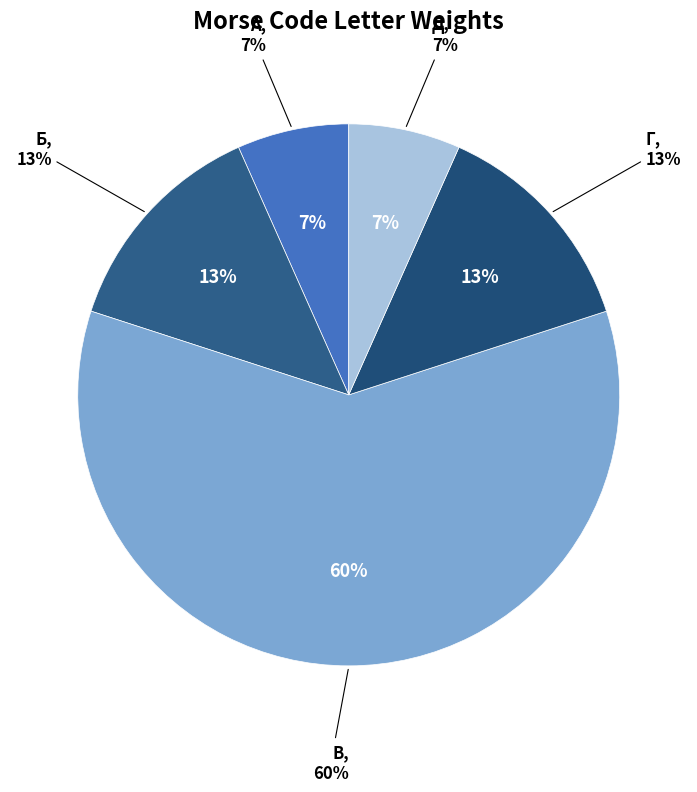

To the nearest percent, what is the difference between the largest and smallest slice percentages?

53%